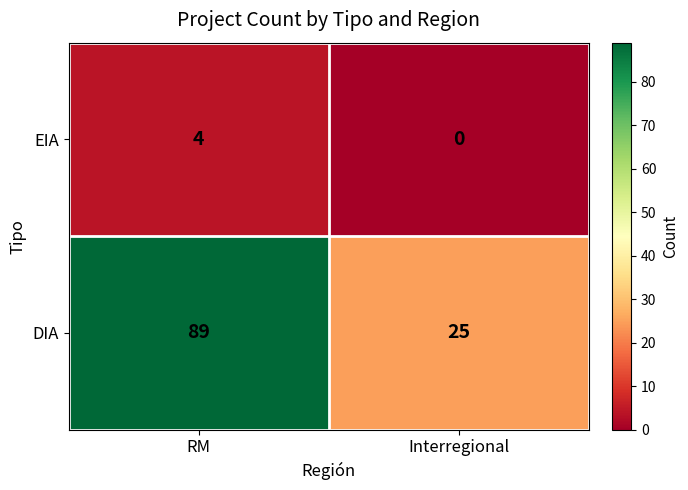

What is the difference between the DIA values at Interregional and RM?

64